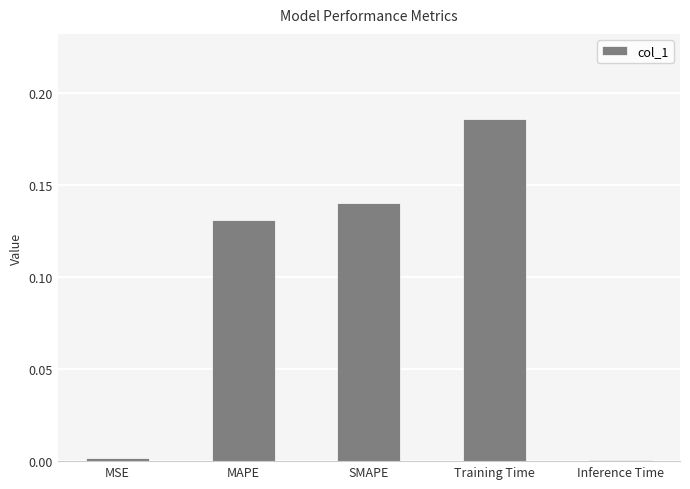

The chart shows a value of 0.3 at Training Time. True or false?

False